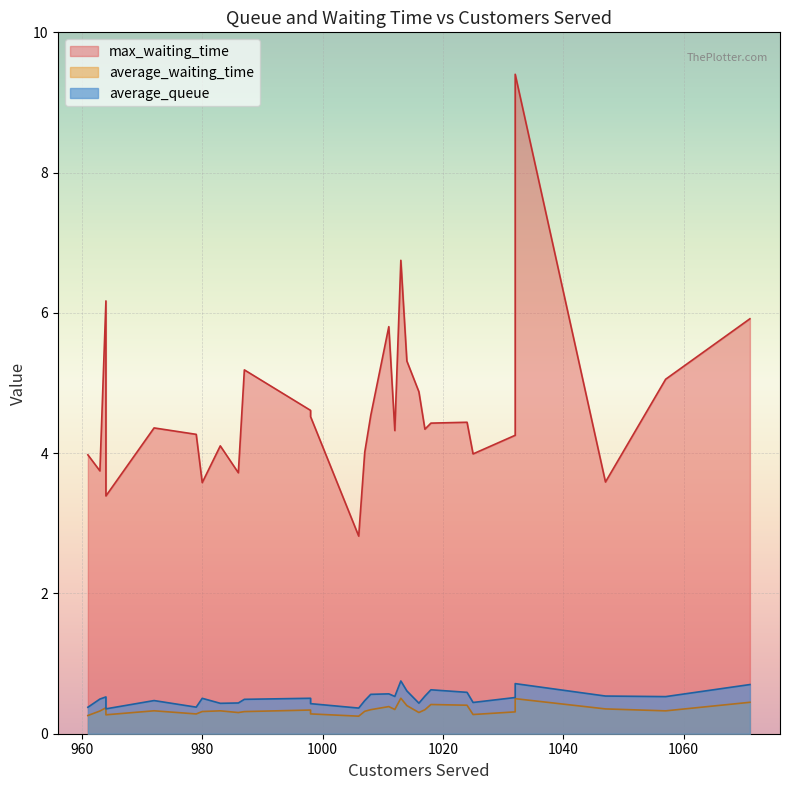

True or false: average_queue has more than 1 points higher than both neighbors.

True